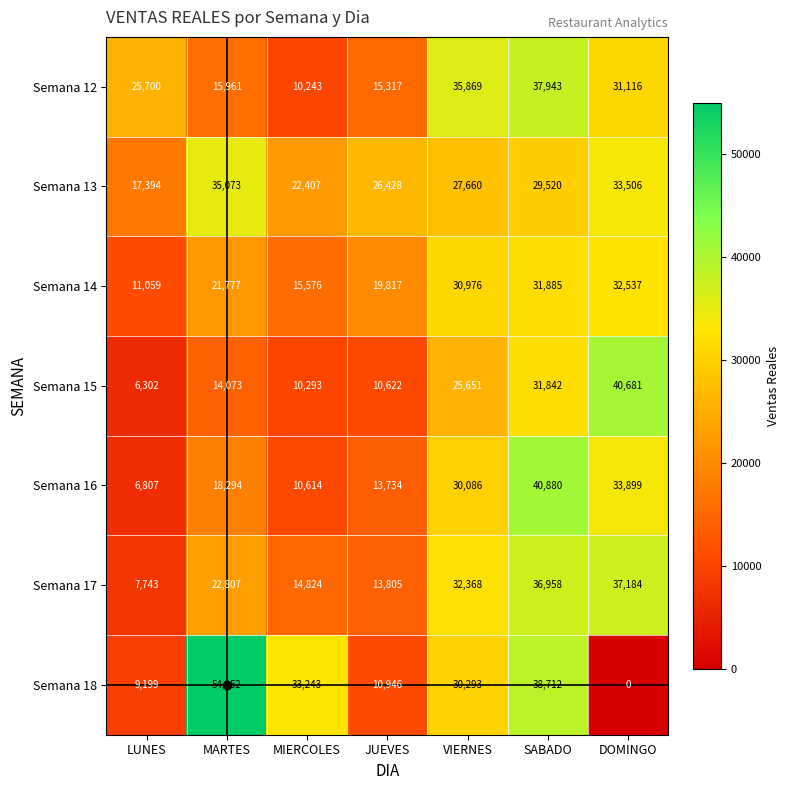

Rank the series by their maximum value, from highest to lowest.

Semana 18, Semana 16, Semana 15, Semana 12, Semana 17, Semana 13, Semana 14